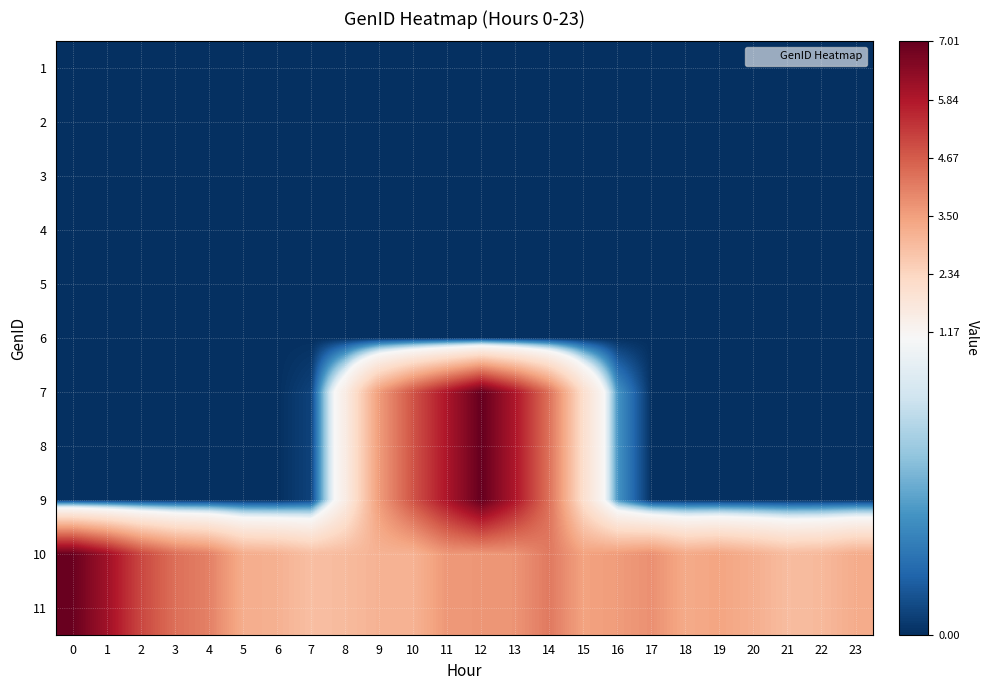

At how many categories does at least one series exceed 5?

6